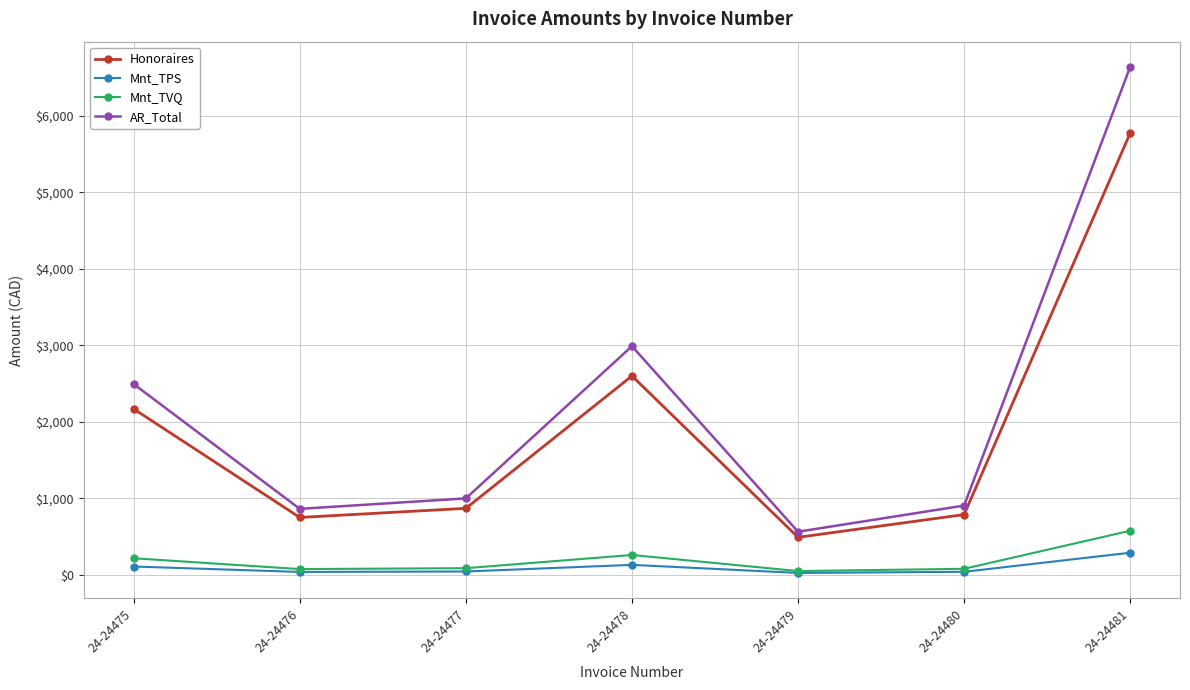

What is the greatest value displayed?

6639.8